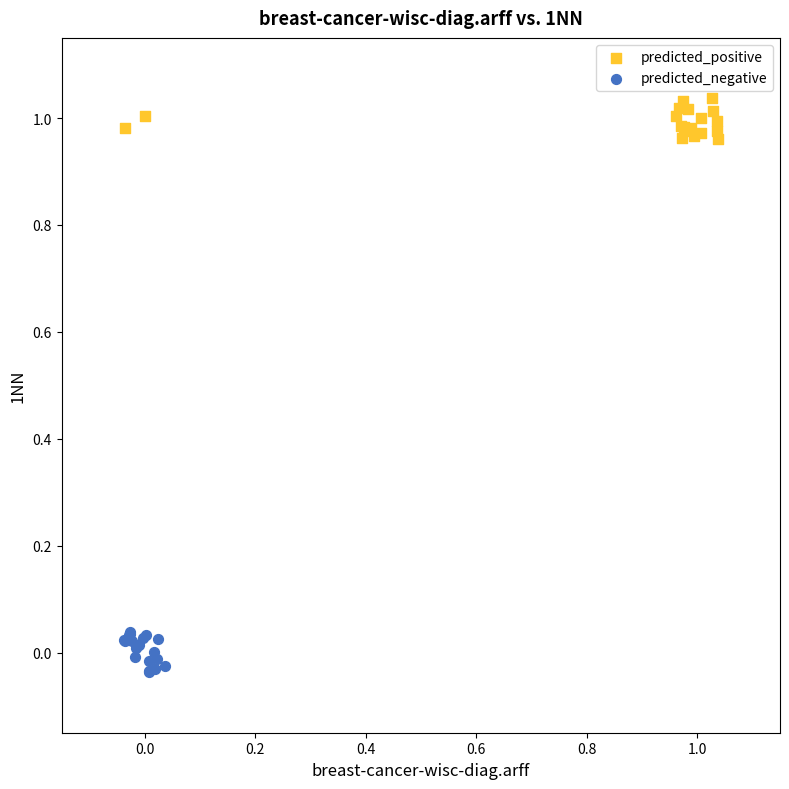

Which series reaches the maximum Y coordinate?

predicted_positive